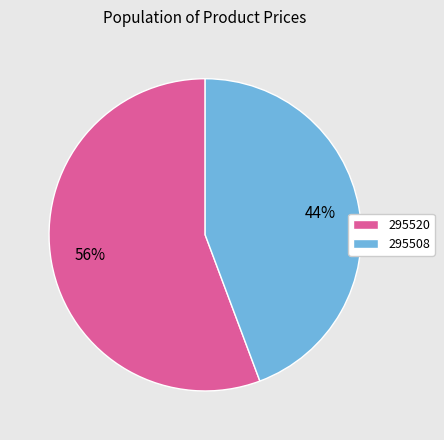

What is the majority slice?

295520